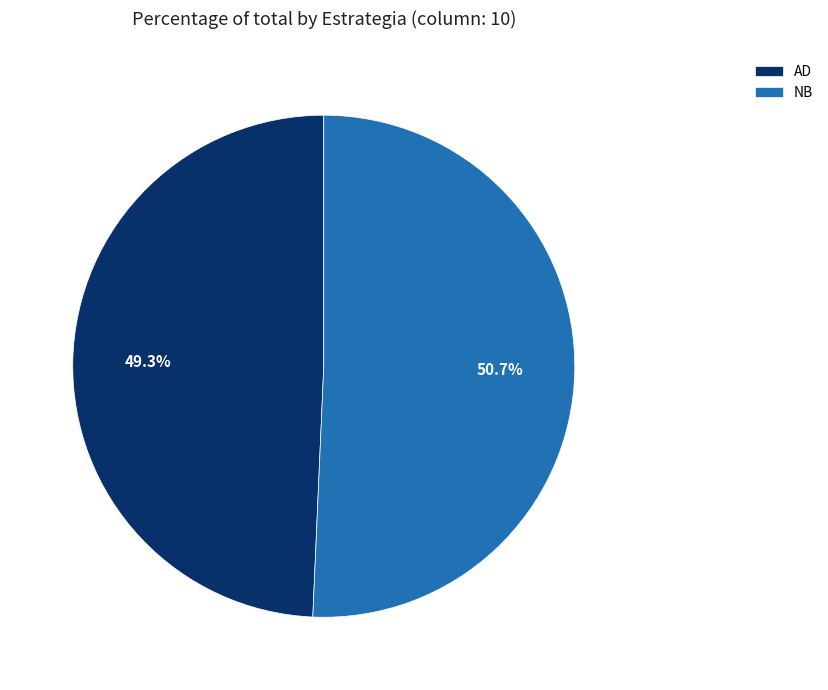

To the nearest percent, what portion does AD represent?

49%